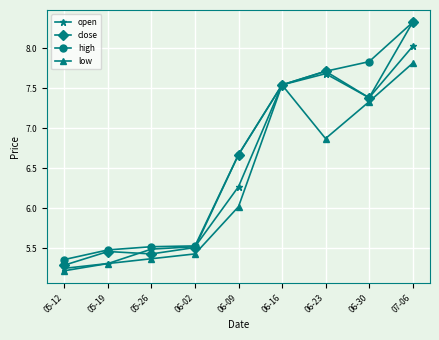

What position from the left is 05-19?

2